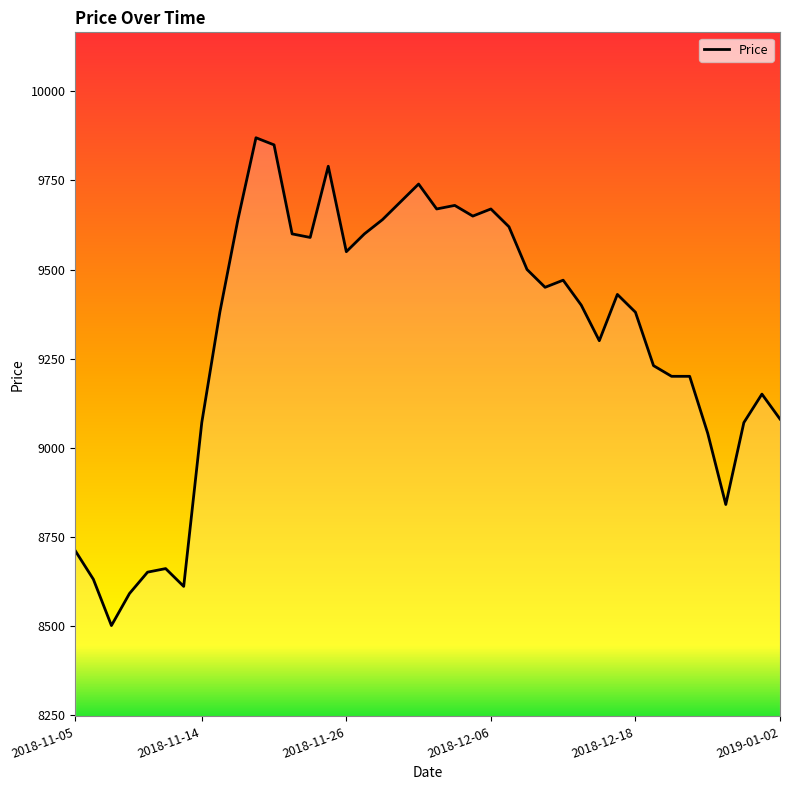

What is the minimum value shown in the chart?

8500